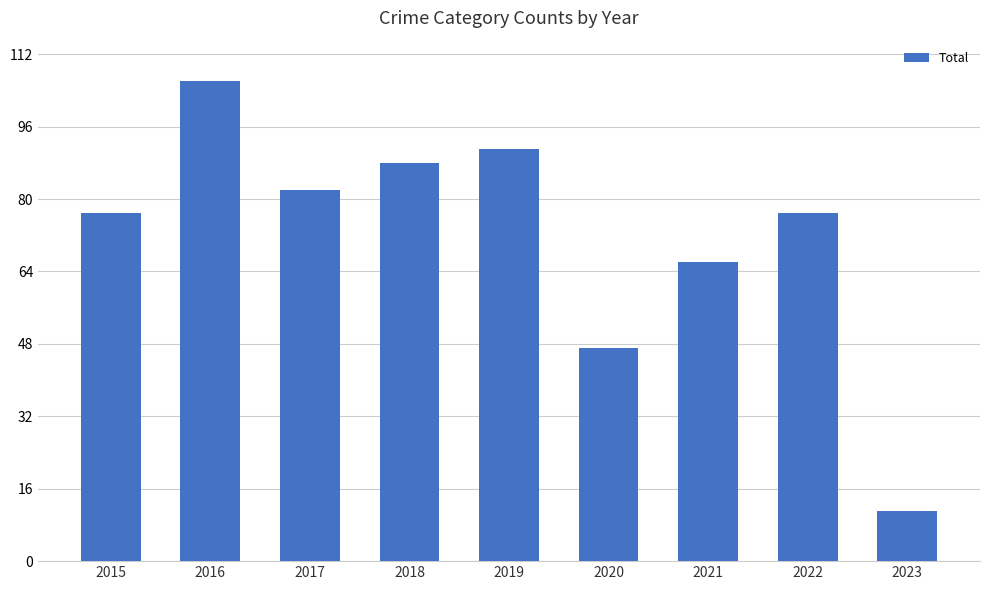

Which has a higher value, 2016 or 2015?

2016